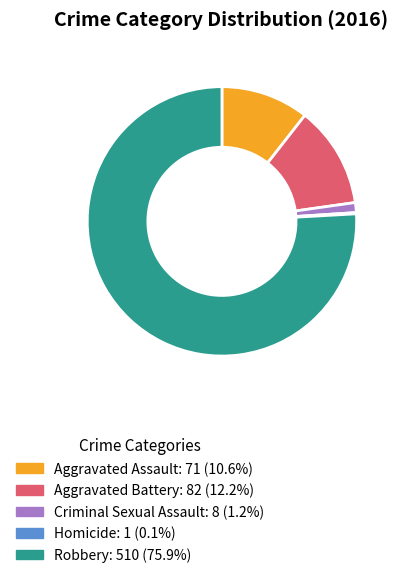

Which category has the biggest portion of the pie?

Robbery